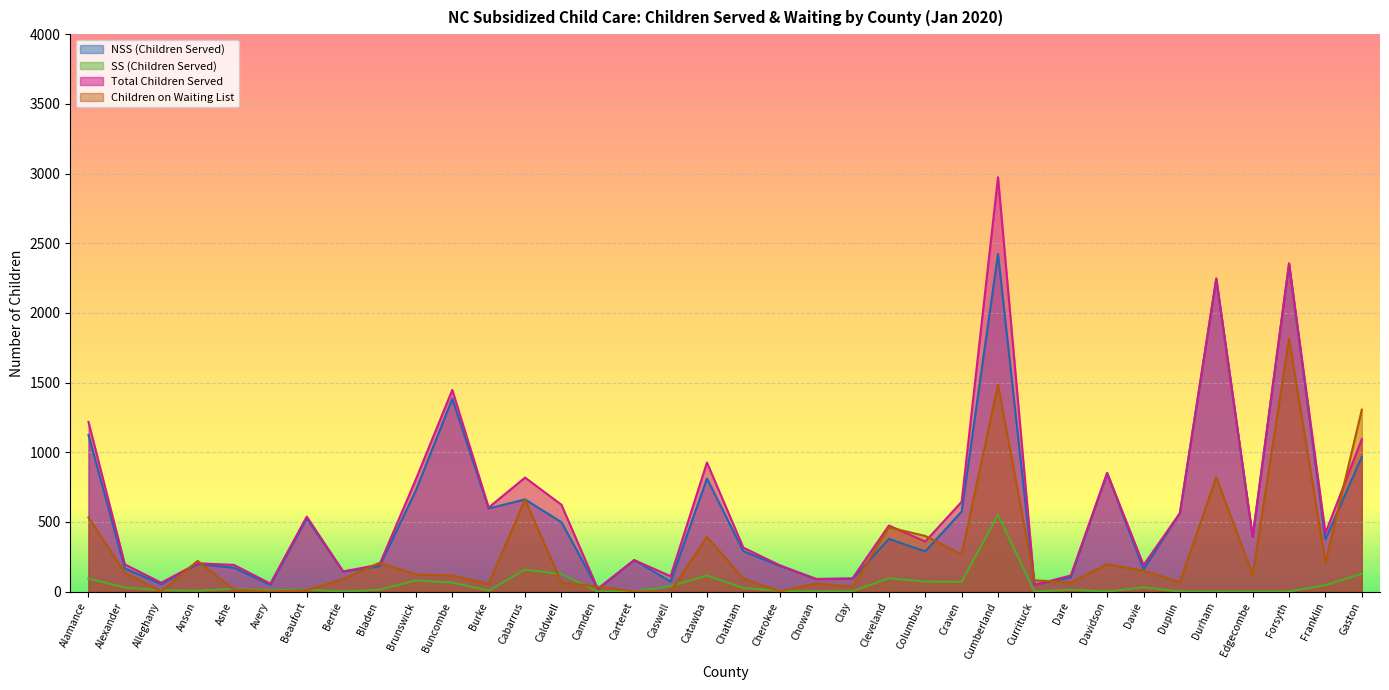

True or false: Total Children Served has a value of 194 at Bladen.

True